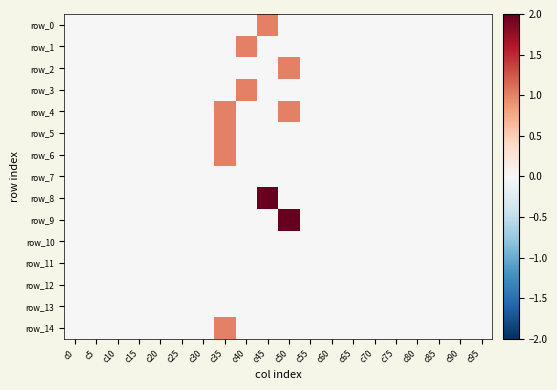

Reading left to right, what are all the values shown in this chart?

row_0: 0	0	0	0	0	0	0	0	0	1	0	0	0	0	0	0	0	0	0	0
row_1: 0	0	0	0	0	0	0	0	1	0	0	0	0	0	0	0	0	0	0	0
row_2: 0	0	0	0	0	0	0	0	0	0	1	0	0	0	0	0	0	0	0	0
row_3: 0	0	0	0	0	0	0	0	1	0	0	0	0	0	0	0	0	0	0	0
row_4: 0	0	0	0	0	0	0	1	0	0	1	0	0	0	0	0	0	0	0	0
row_5: 0	0	0	0	0	0	0	1	0	0	0	0	0	0	0	0	0	0	0	0
row_6: 0	0	0	0	0	0	0	1	0	0	0	0	0	0	0	0	0	0	0	0
row_7: 0	0	0	0	0	0	0	0	0	0	0	0	0	0	0	0	0	0	0	0
row_8: 0	0	0	0	0	0	0	0	0	2	0	0	0	0	0	0	0	0	0	0
row_9: 0	0	0	0	0	0	0	0	0	0	2	0	0	0	0	0	0	0	0	0
row_10: 0	0	0	0	0	0	0	0	0	0	0	0	0	0	0	0	0	0	0	0
row_11: 0	0	0	0	0	0	0	0	0	0	0	0	0	0	0	0	0	0	0	0
row_12: 0	0	0	0	0	0	0	0	0	0	0	0	0	0	0	0	0	0	0	0
row_13: 0	0	0	0	0	0	0	0	0	0	0	0	0	0	0	0	0	0	0	0
row_14: 0	0	0	0	0	0	0	1	0	0	0	0	0	0	0	0	0	0	0	0